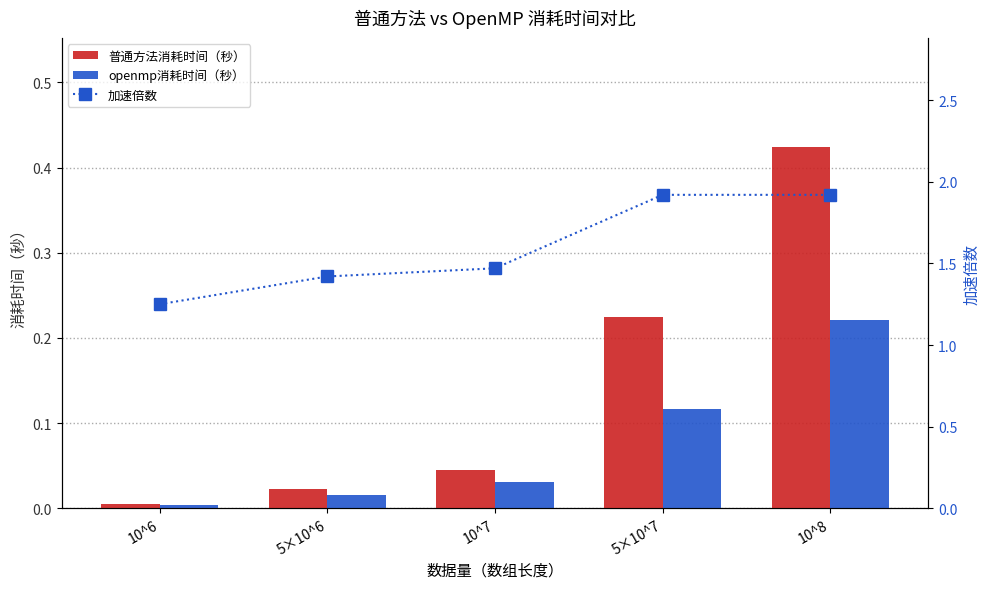

Which series has the widest spread of values?

加速倍数